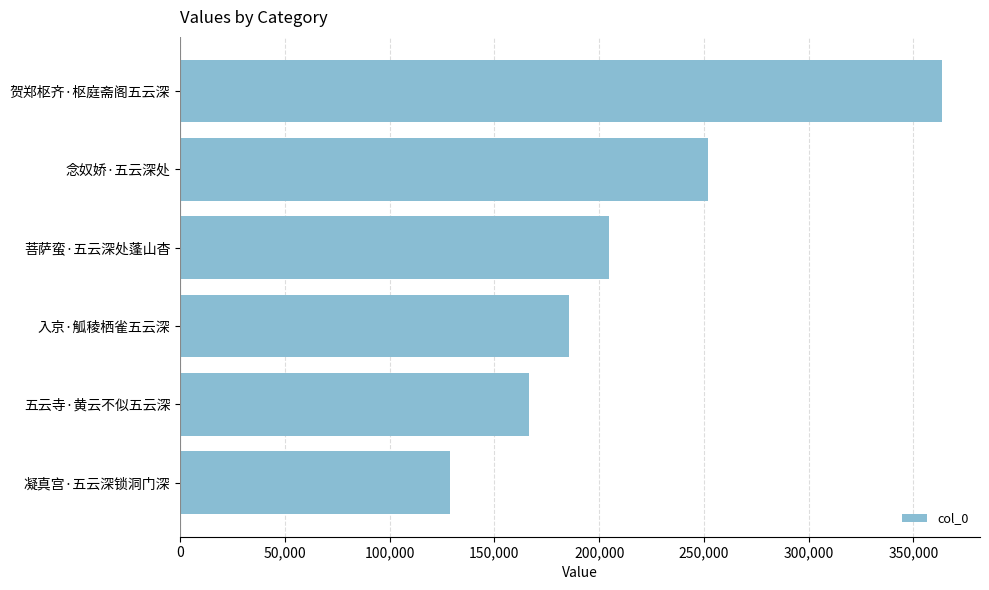

At which category does the chart reach its peak across all series?

贺郑枢齐·枢庭斋阁五云深